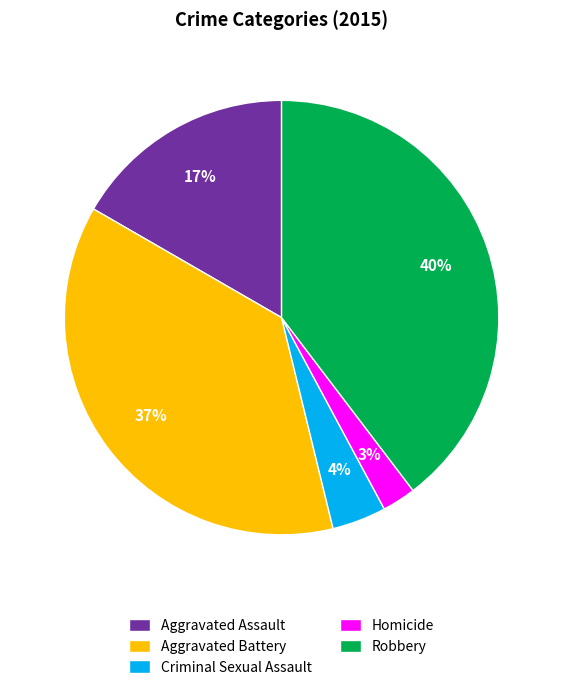

Count the number of slices in the pie.

5